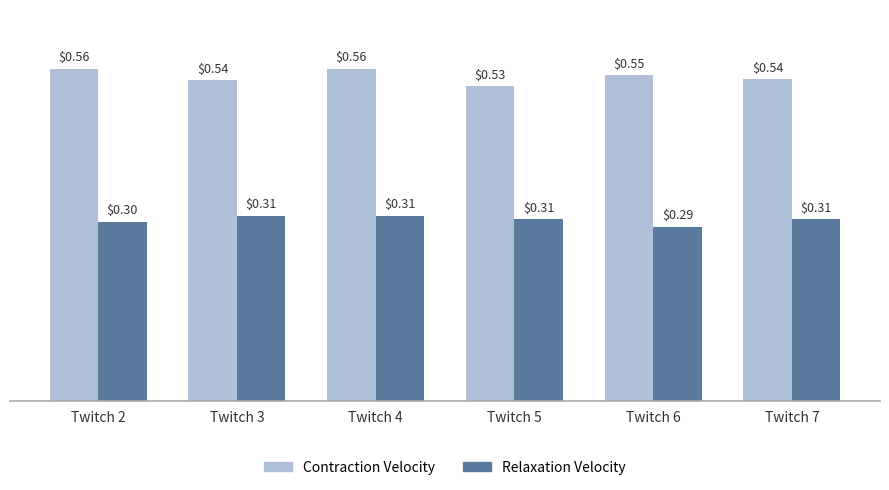

Which series has the widest spread of values?

Contraction Velocity